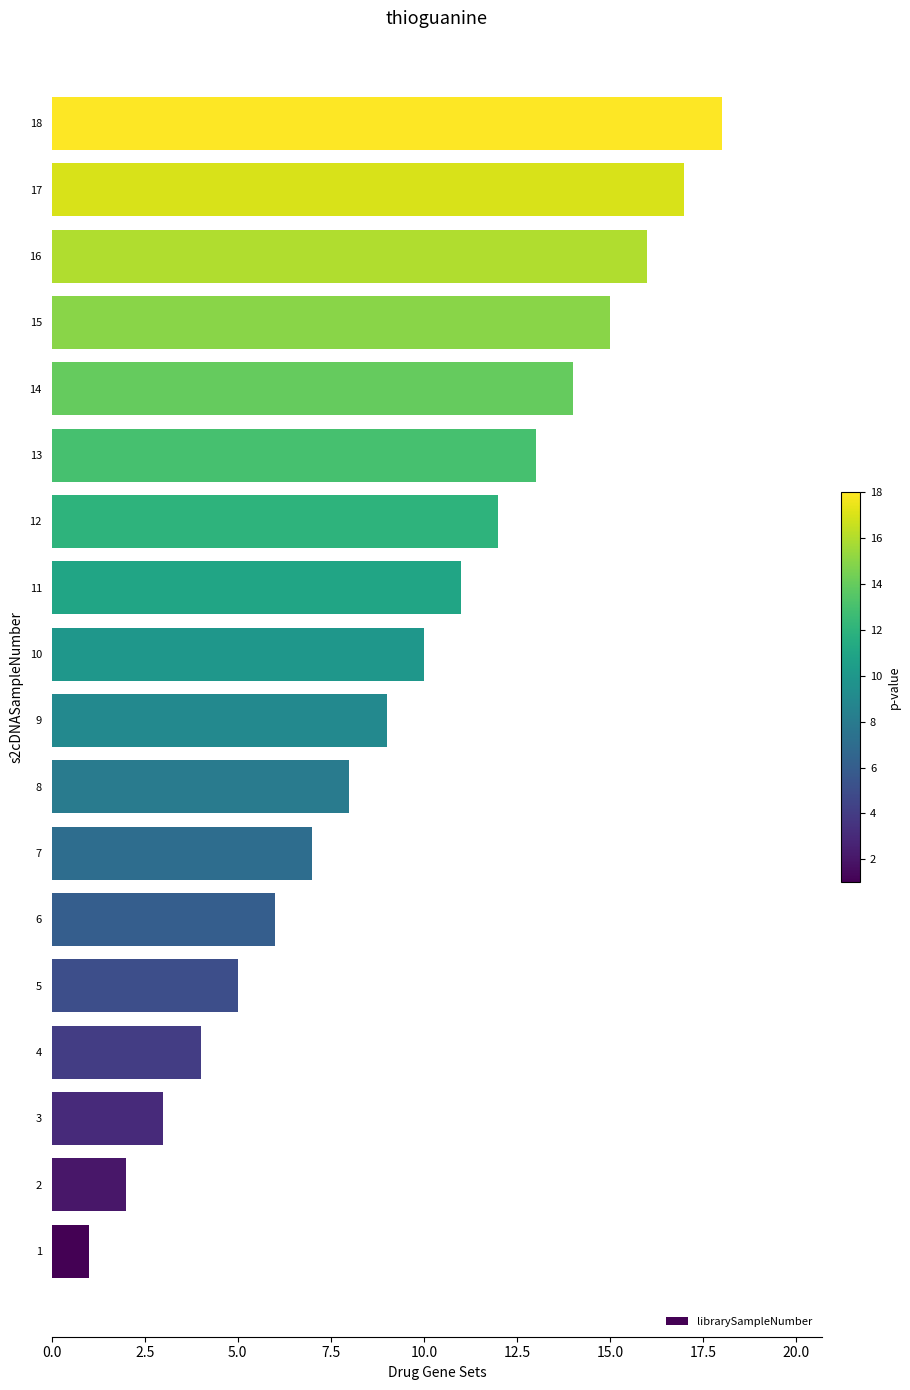

Approximately how many times larger is the value at 17 compared to 7?

2.4